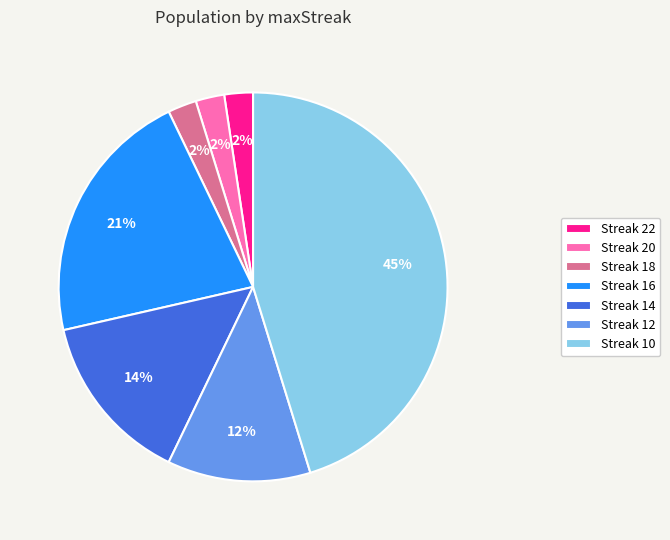

What is the ratio of the value at Streak 12 to the value at Streak 10?

0.3